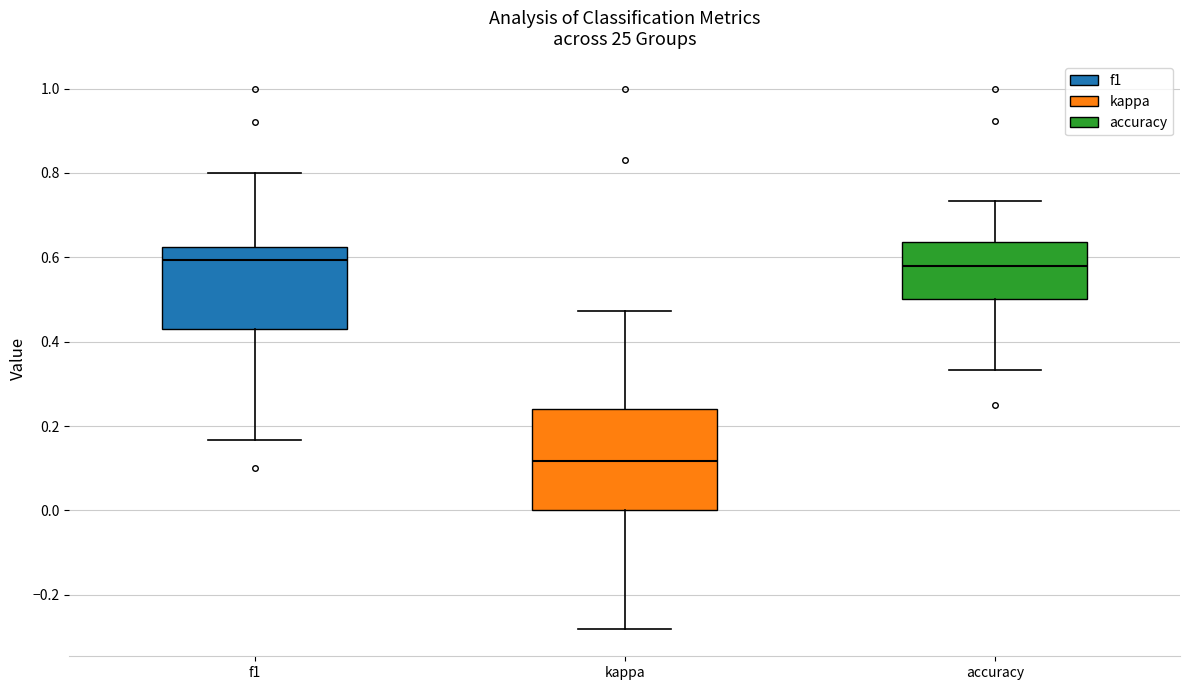

Where is the upper edge of the box for kappa on the y-axis? The values are not printed on the chart, so give them approximately, as read against the axis.

0.24